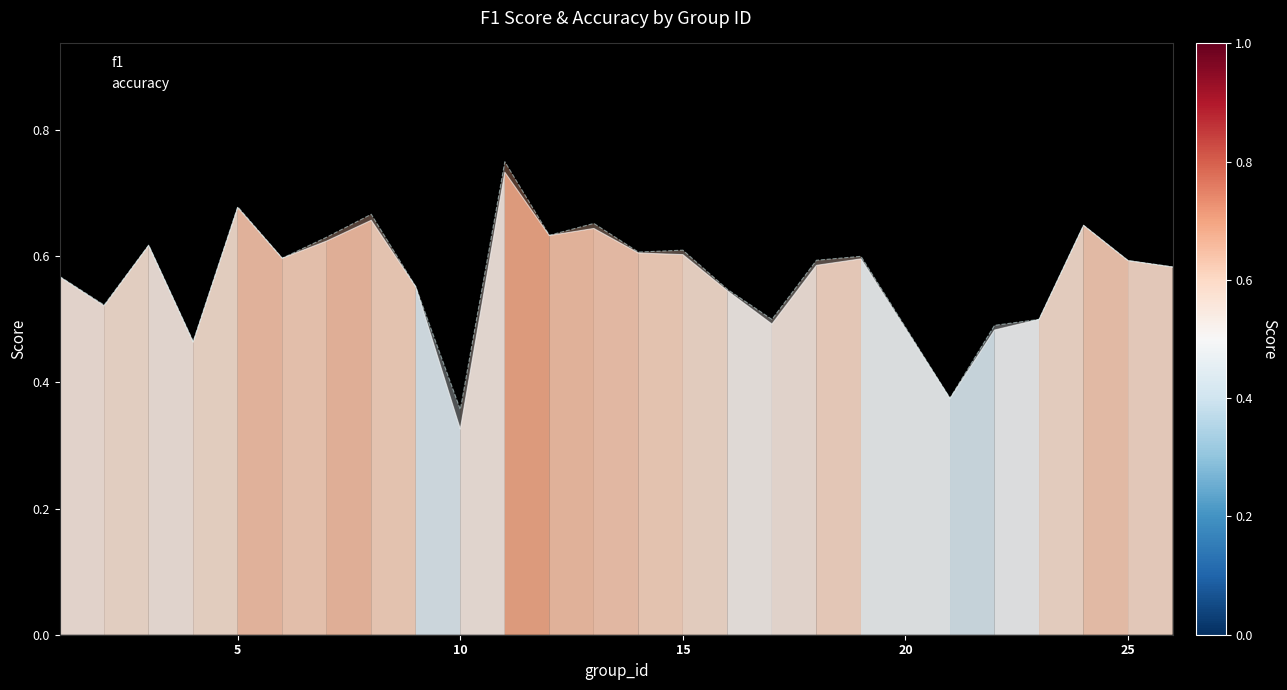

Is the value of f1 at 17 greater than the value of accuracy at 22?

Yes